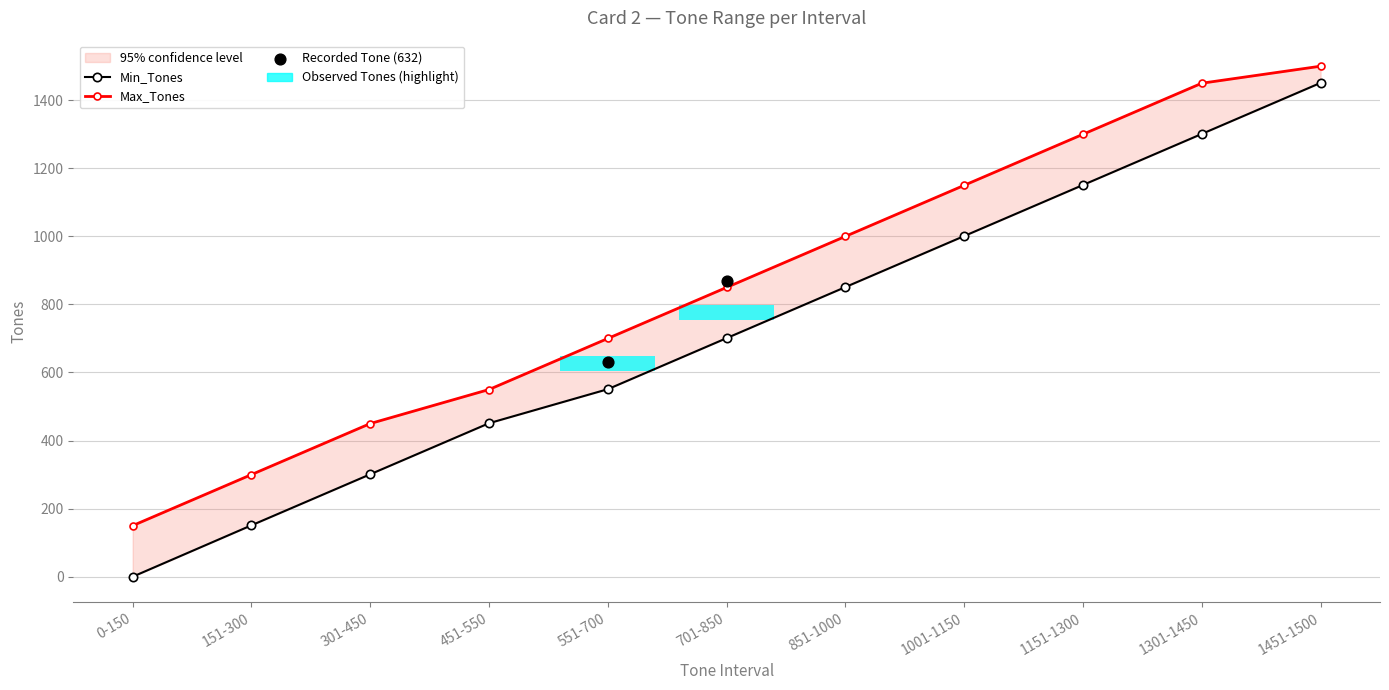

Is the value of Min_Tones at 451-550 greater than the value of Max_Tones at 701-850?

No